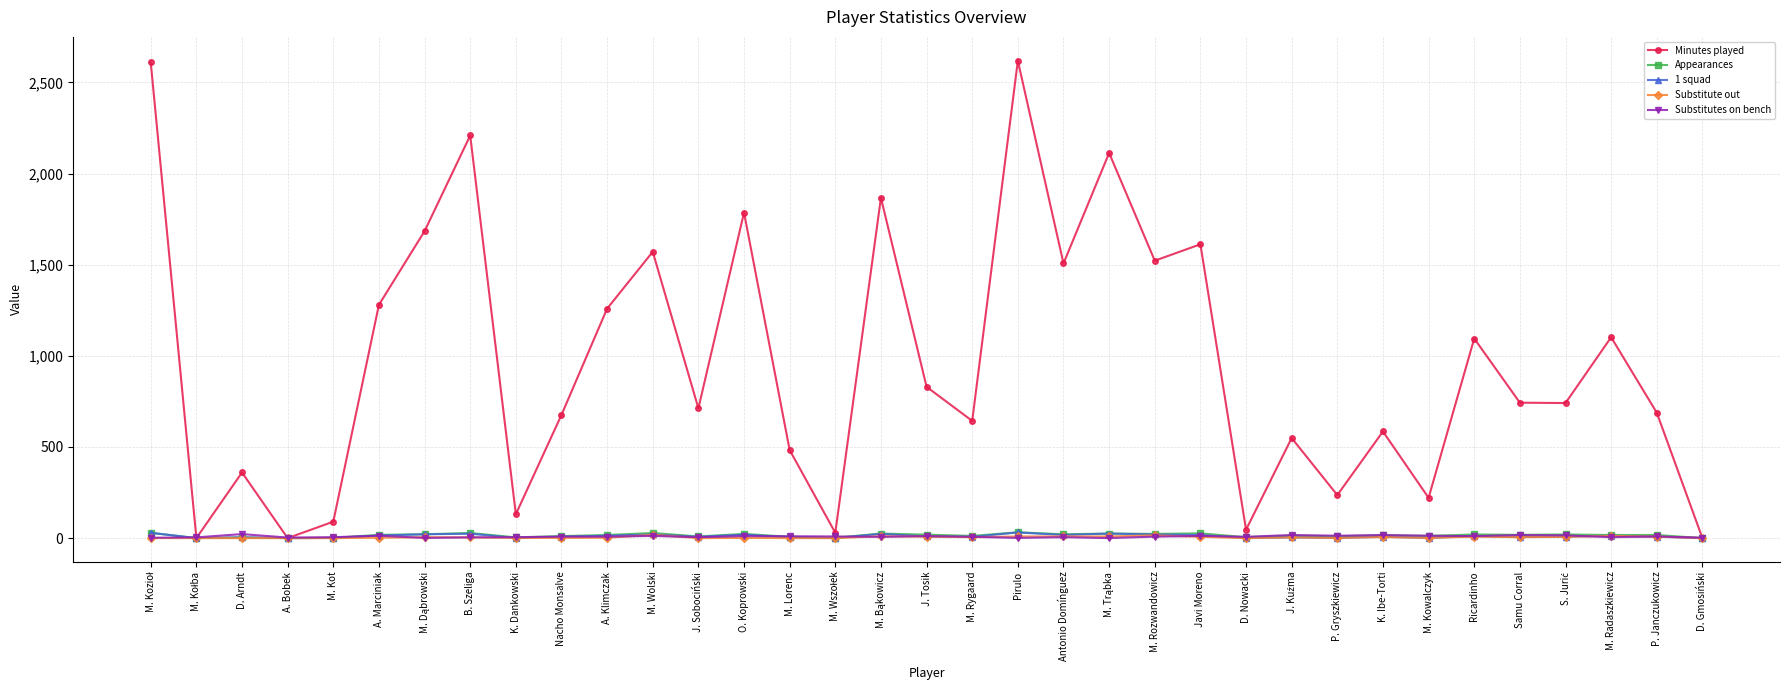

How many categories are shown in the chart?

35